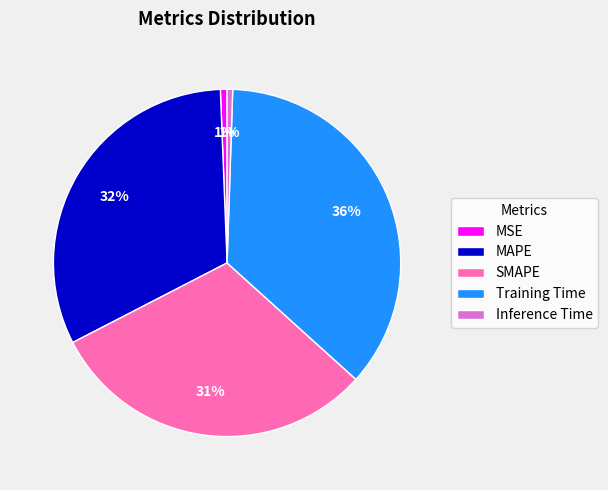

Combined, do SMAPE and MAPE account for over 50%?

Yes